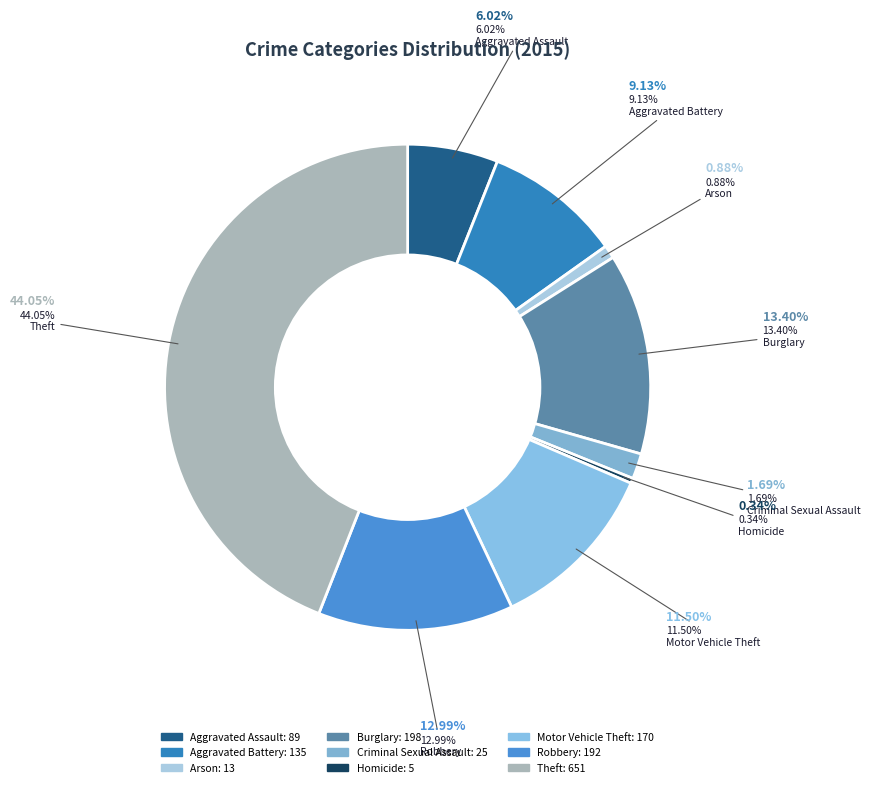

What portion of the pie excludes Robbery?

87.0%